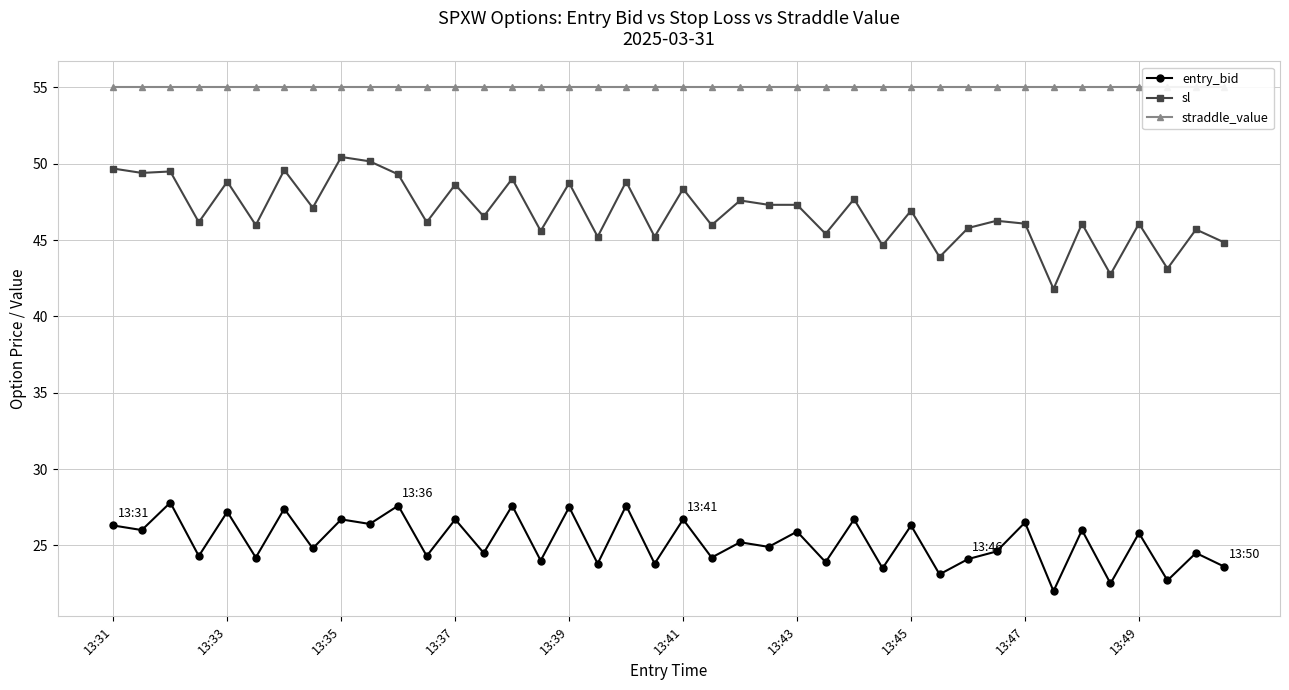

True or false: entry_bid and sl intersect in this chart.

False